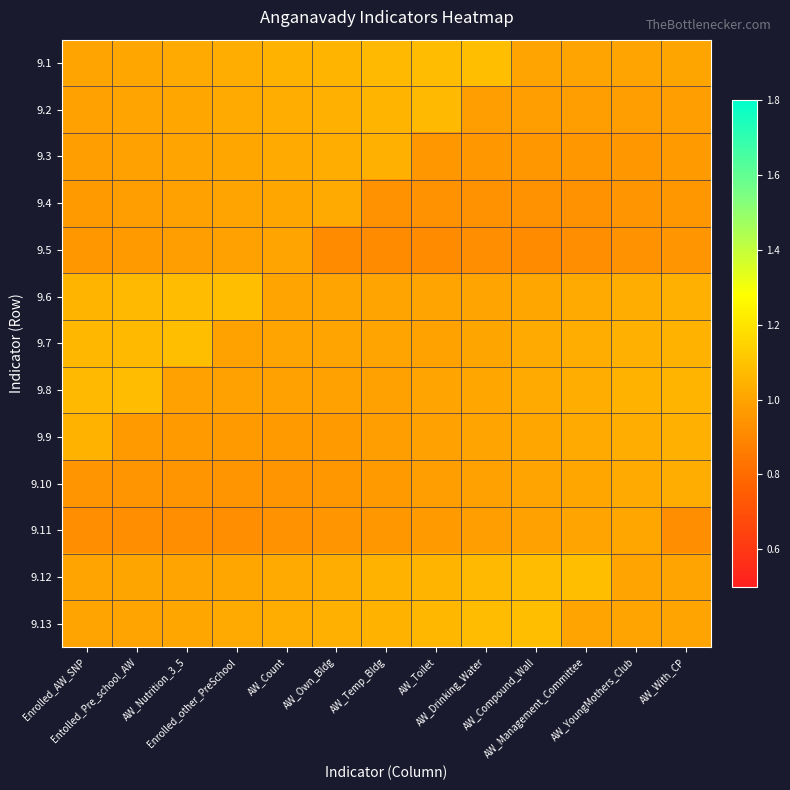

What is the total value across all series at Entolled_Pre_school_AW?

13.0